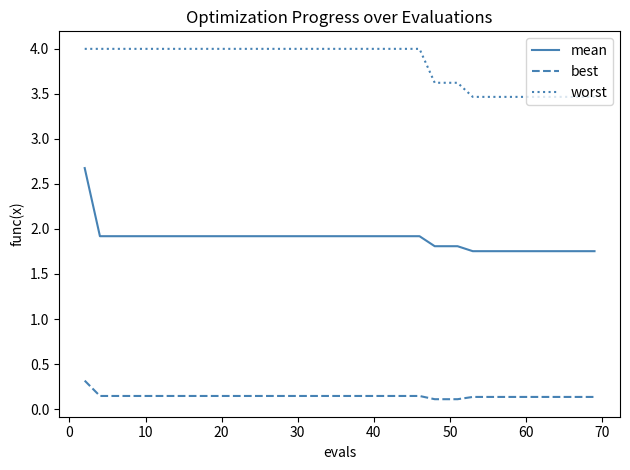

What is the highest value of the mean series?

2.7